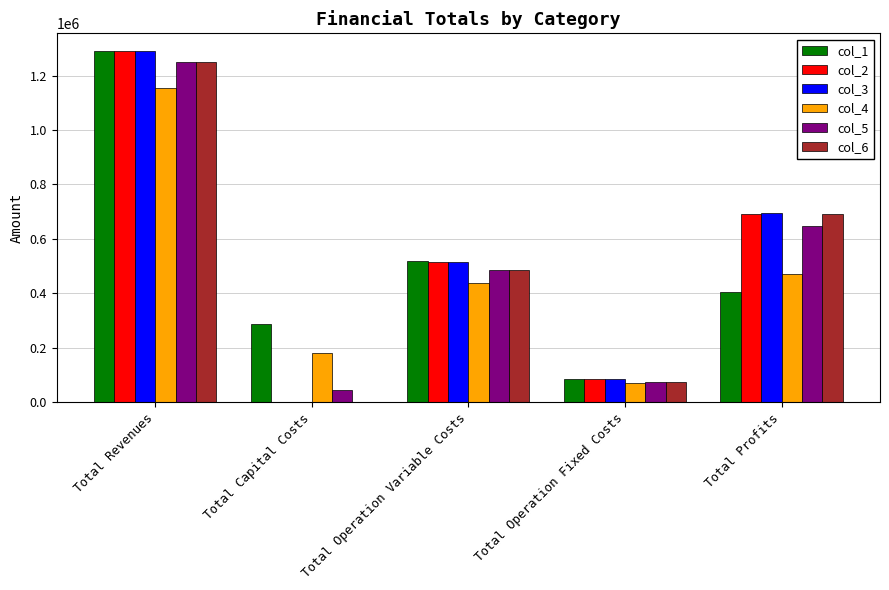

The col_3 series shows 513900.9 at Total Operation Variable Costs. True or false?

True